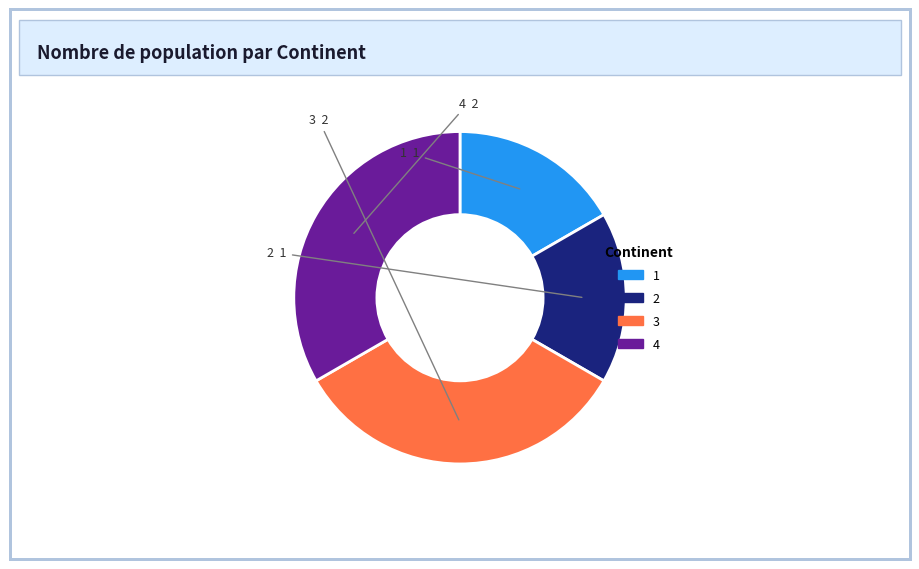

Between 3 and 1, which is larger?

3